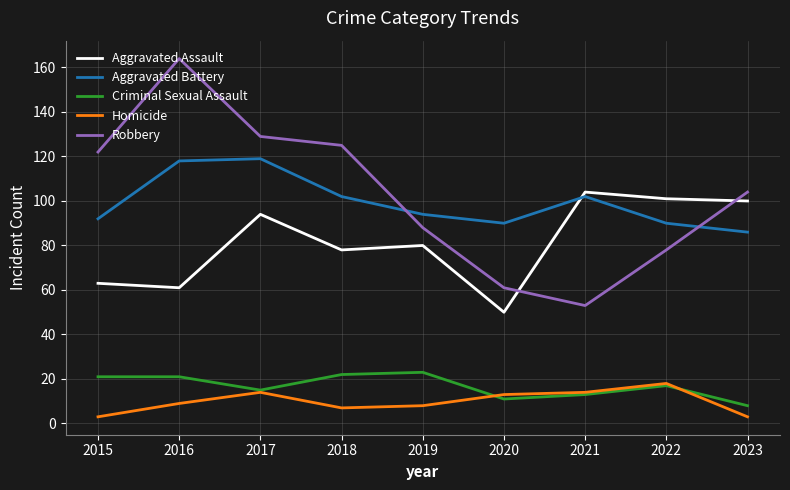

Does the chart display data point markers on the line(s)?

No